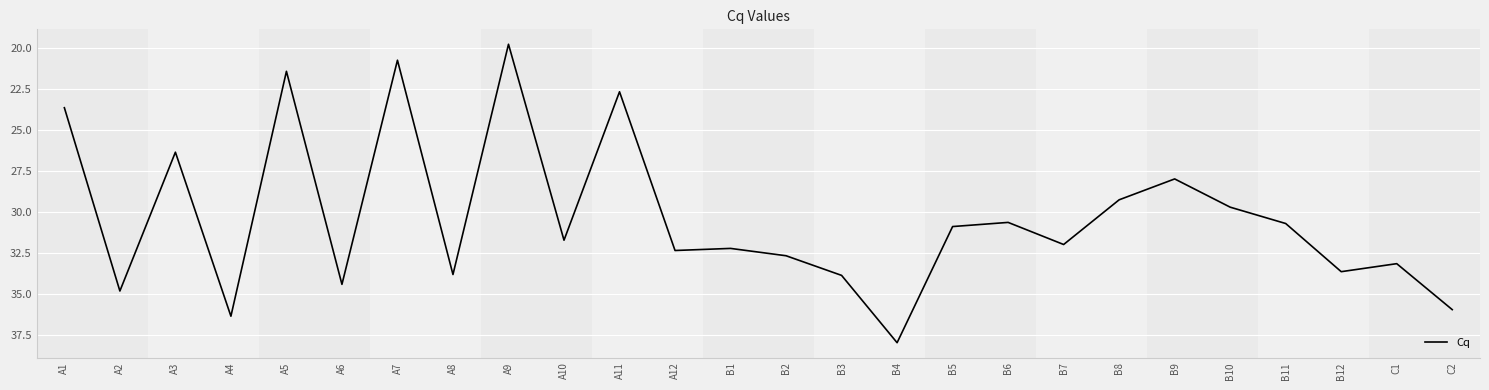

True or false: the data shows 9.1 at A9.

False